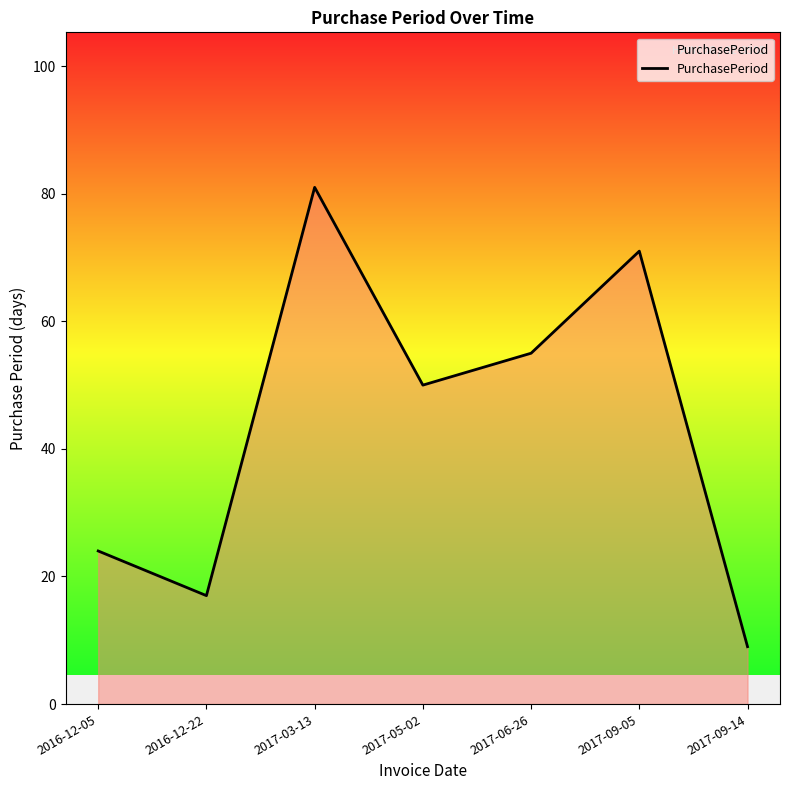

Which category has the lowest value across all series?

2017-09-14